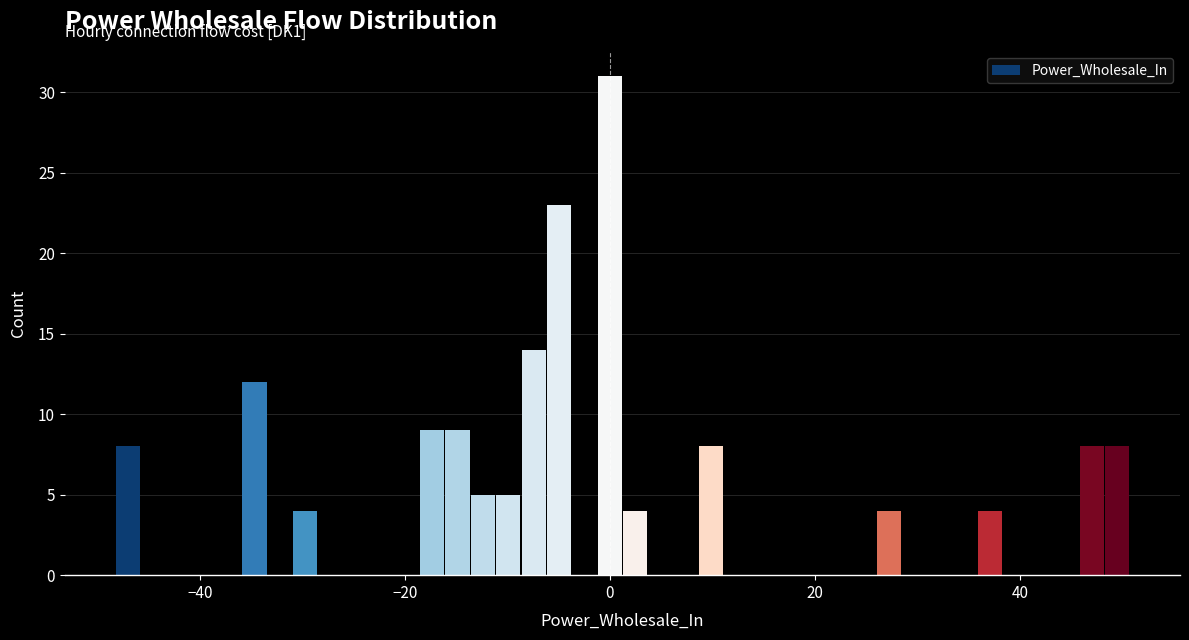

Around what value on the x-axis is the tallest bar? Give the approximate position of its centre, as read against the axis.

0